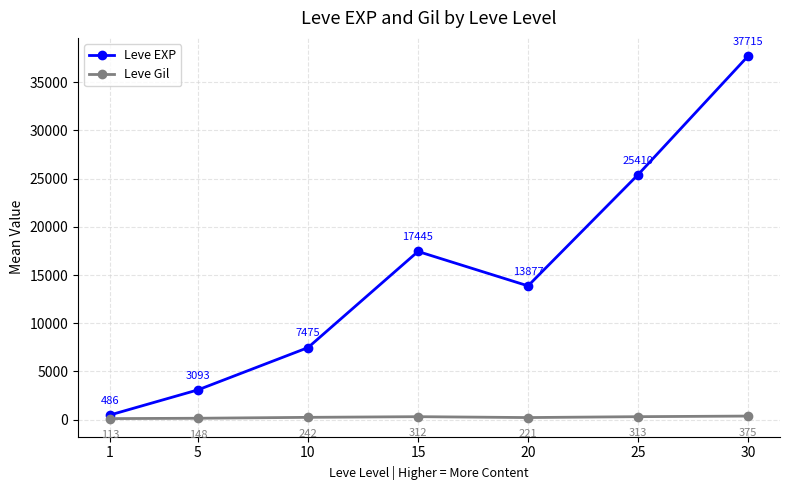

What is the approximate value of Leve Gil at 10?

242.5